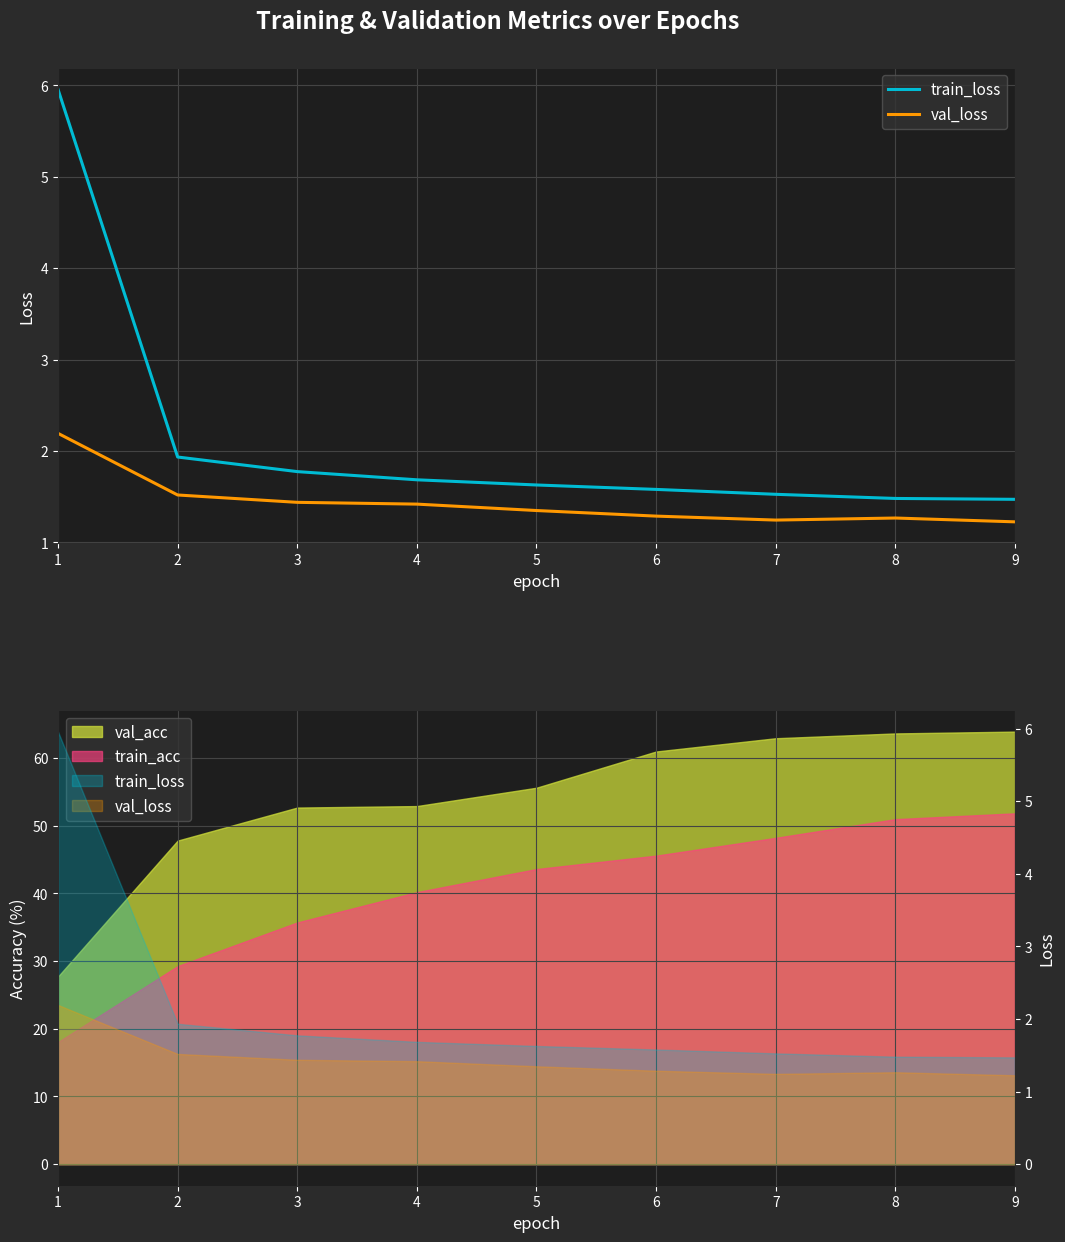

Rank the categories by val_loss value from lowest to highest.

9, 7, 8, 6, 5, 4, 3, 2, 1